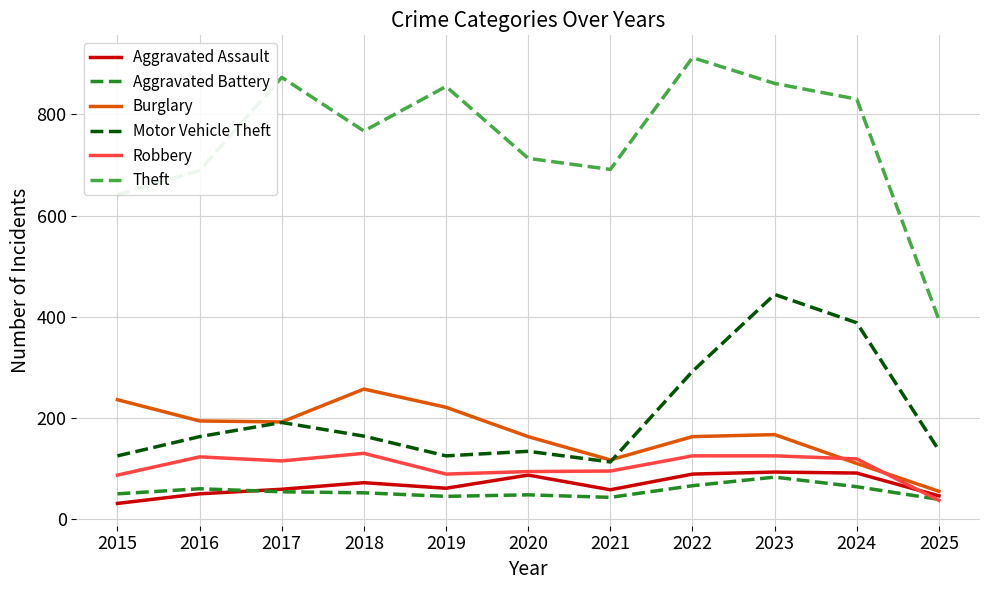

What are all the series names shown in the legend?

Aggravated Assault, Aggravated Battery, Burglary, Motor Vehicle Theft, Robbery, Theft